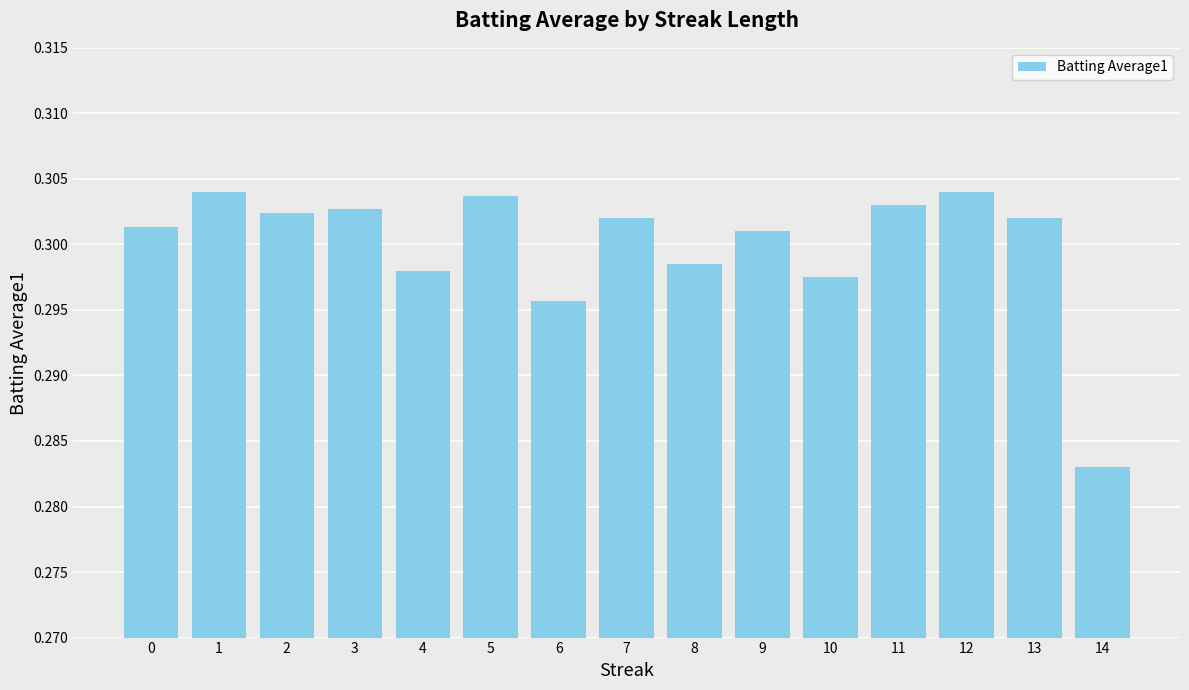

True or false: the data shows 0.5 at 13.

False